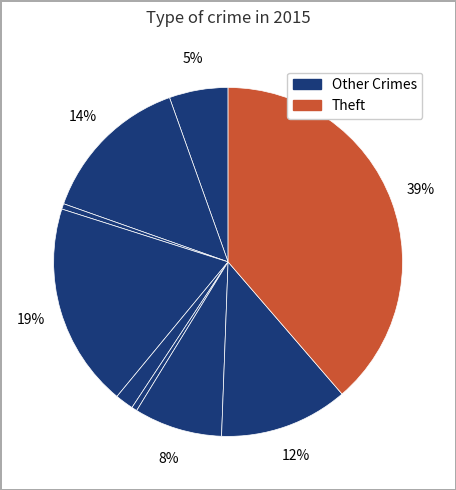

How many slices are in this pie chart?

9